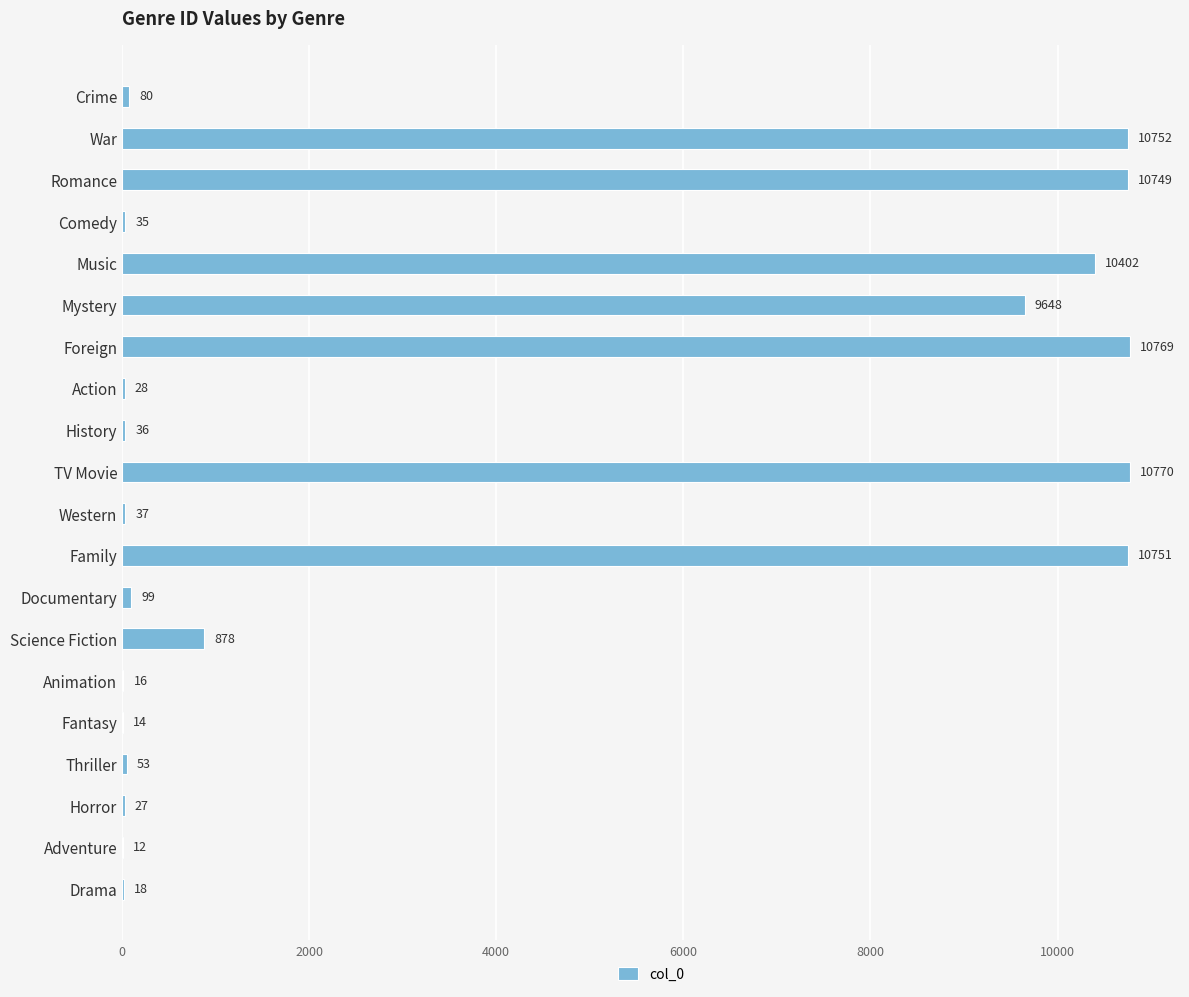

Which category has the highest value across all series?

TV Movie